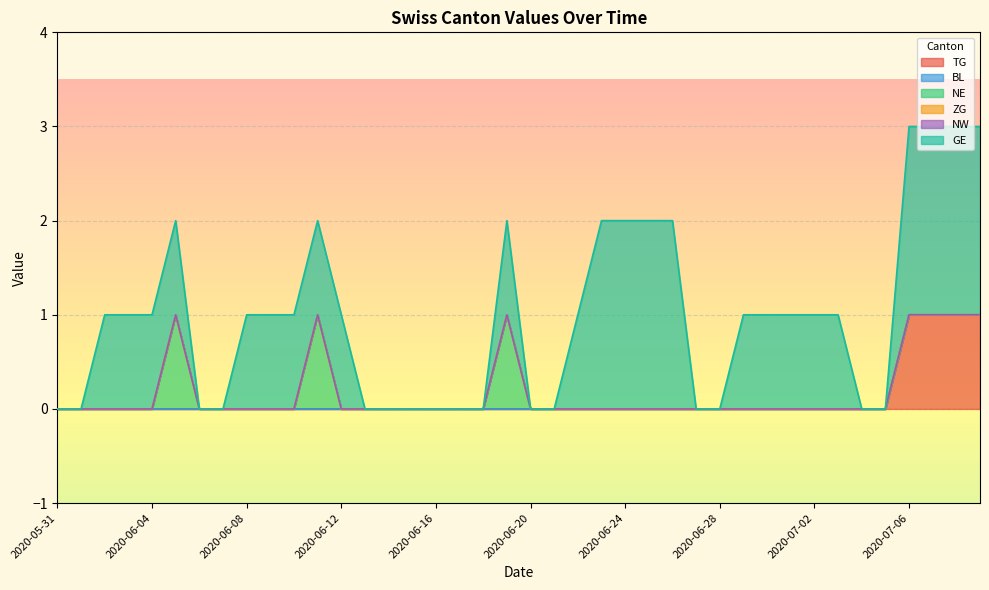

What is the label of the 28th point from the left?

2020-06-27